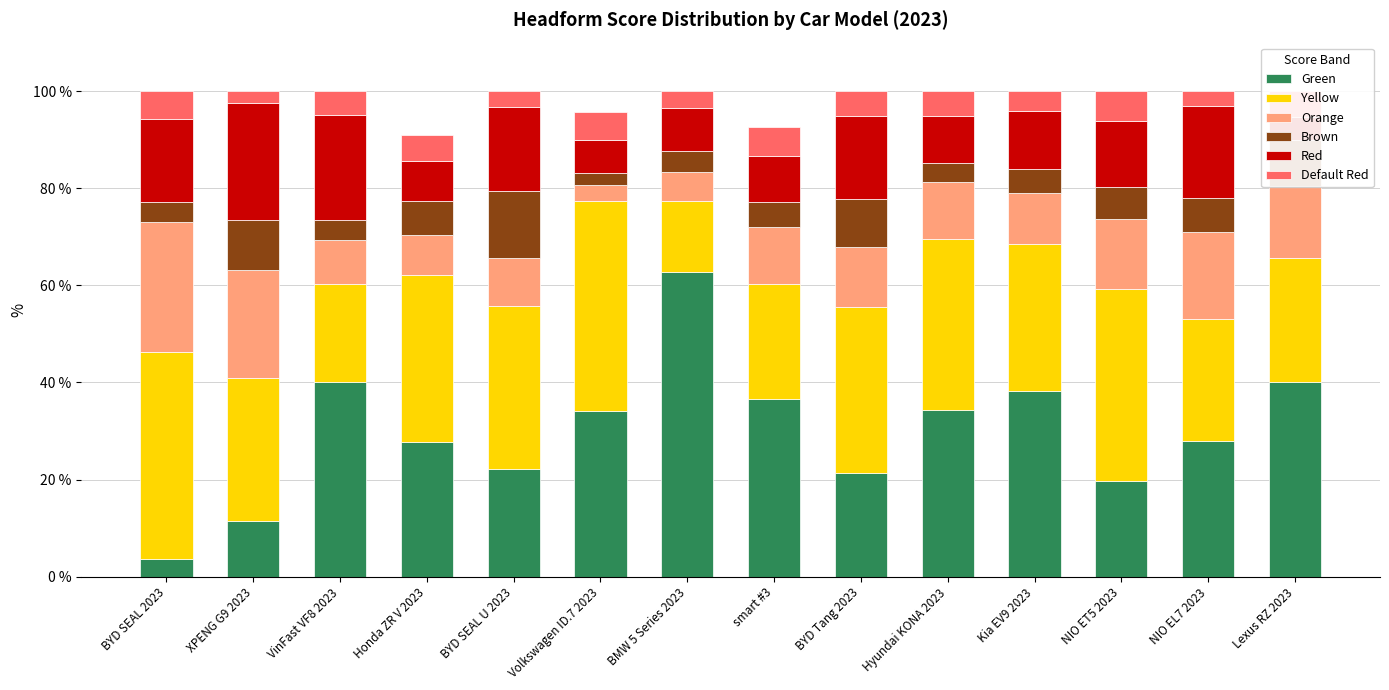

Reading left to right, what are all the values shown in this chart?

Green: BYD SEAL 2023=3.7	XPENG G9 2023=11.5	VinFast VF8 2023=40.1	Honda ZR V 2023=27.8	BYD SEAL U 2023=22.2	Volkswagen ID.7 2023=34.0	BMW 5 Series 2023=62.8	smart #3=36.6	BYD Tang 2023=21.4	Hyundai KONA 2023=34.4	Kia EV9 2023=38.3	NIO ET5 2023=19.8	NIO EL7 2023=27.9	Lexus RZ 2023=40.0
Yellow: BYD SEAL 2023=42.6	XPENG G9 2023=29.4	VinFast VF8 2023=20.2	Honda ZR V 2023=34.4	BYD SEAL U 2023=33.5	Volkswagen ID.7 2023=43.3	BMW 5 Series 2023=14.5	smart #3=23.7	BYD Tang 2023=34.2	Hyundai KONA 2023=35.2	Kia EV9 2023=30.2	NIO ET5 2023=39.5	NIO EL7 2023=25.2	Lexus RZ 2023=25.6
Orange: BYD SEAL 2023=26.9	XPENG G9 2023=22.2	VinFast VF8 2023=9.1	Honda ZR V 2023=8.3	BYD SEAL U 2023=10.1	Volkswagen ID.7 2023=3.4	BMW 5 Series 2023=6.0	smart #3=11.6	BYD Tang 2023=12.4	Hyundai KONA 2023=11.7	Kia EV9 2023=10.5	NIO ET5 2023=14.3	NIO EL7 2023=17.8	Lexus RZ 2023=14.8
Brown: BYD SEAL 2023=4.1	XPENG G9 2023=10.3	VinFast VF8 2023=4.1	Honda ZR V 2023=7.0	BYD SEAL U 2023=13.7	Volkswagen ID.7 2023=2.5	BMW 5 Series 2023=4.3	smart #3=5.2	BYD Tang 2023=9.8	Hyundai KONA 2023=3.9	Kia EV9 2023=4.8	NIO ET5 2023=6.6	NIO EL7 2023=7.0	Lexus RZ 2023=9.6
Red: BYD SEAL 2023=16.9	XPENG G9 2023=24.2	VinFast VF8 2023=21.5	Honda ZR V 2023=8.3	BYD SEAL U 2023=17.3	Volkswagen ID.7 2023=6.7	BMW 5 Series 2023=9.0	smart #3=9.5	BYD Tang 2023=17.1	Hyundai KONA 2023=9.6	Kia EV9 2023=12.1	NIO ET5 2023=13.6	NIO EL7 2023=19.0	Lexus RZ 2023=4.8
Default Red: BYD SEAL 2023=5.8	XPENG G9 2023=2.4	VinFast VF8 2023=5.0	Honda ZR V 2023=5.2	BYD SEAL U 2023=3.2	Volkswagen ID.7 2023=5.9	BMW 5 Series 2023=3.4	smart #3=6.0	BYD Tang 2023=5.1	Hyundai KONA 2023=5.2	Kia EV9 2023=4.0	NIO ET5 2023=6.2	NIO EL7 2023=3.1	Lexus RZ 2023=5.2